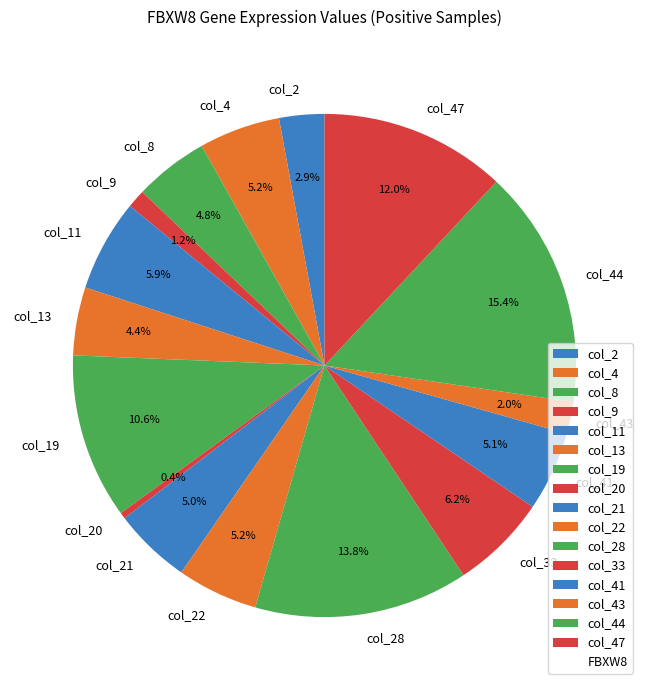

Is the sum of col_19 and col_41 greater than half?

No